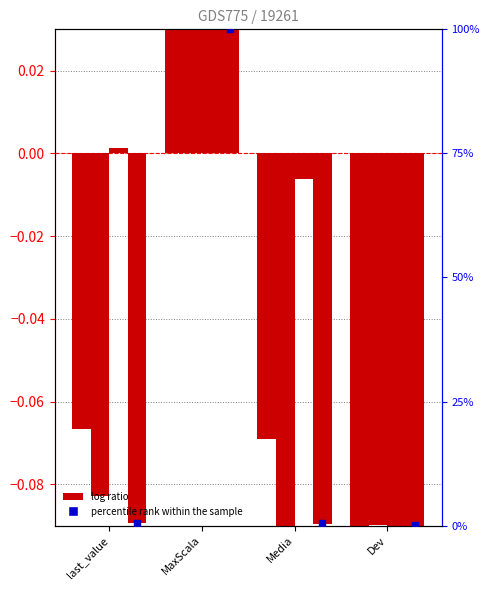

At how many categories does at least one series exceed 81?

1